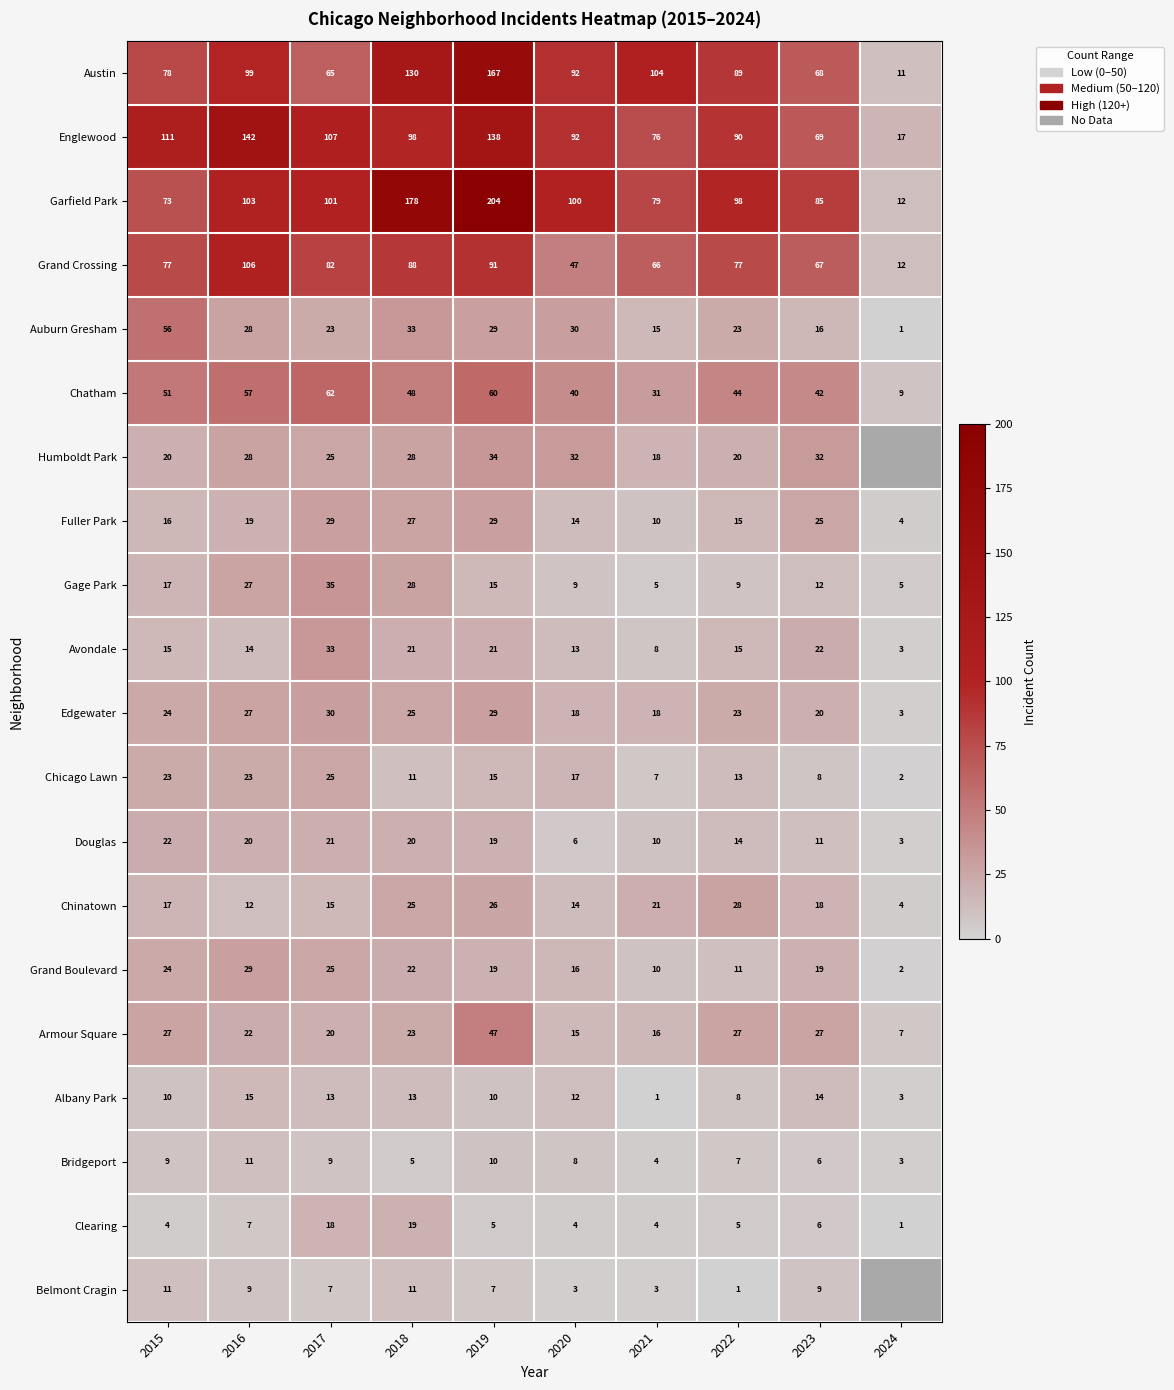

At which category is the sum across all series the highest?

2019